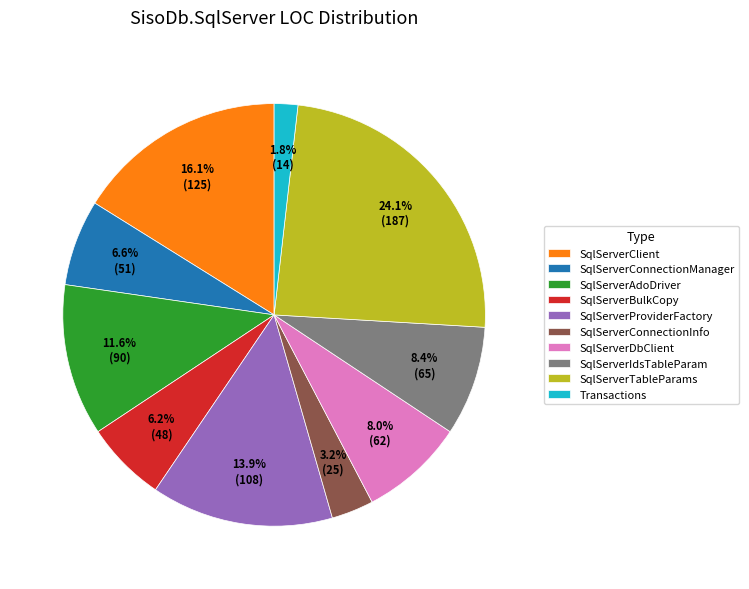

Is it true that SqlServerConnectionInfo is 10% of the pie?

False